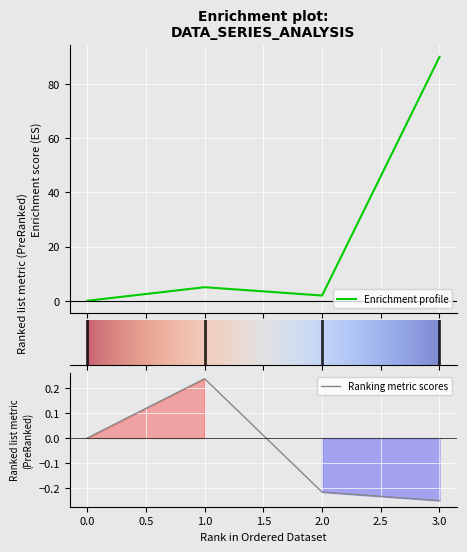

True or false: Enrichment profile has more than 0 points higher than both neighbors.

True